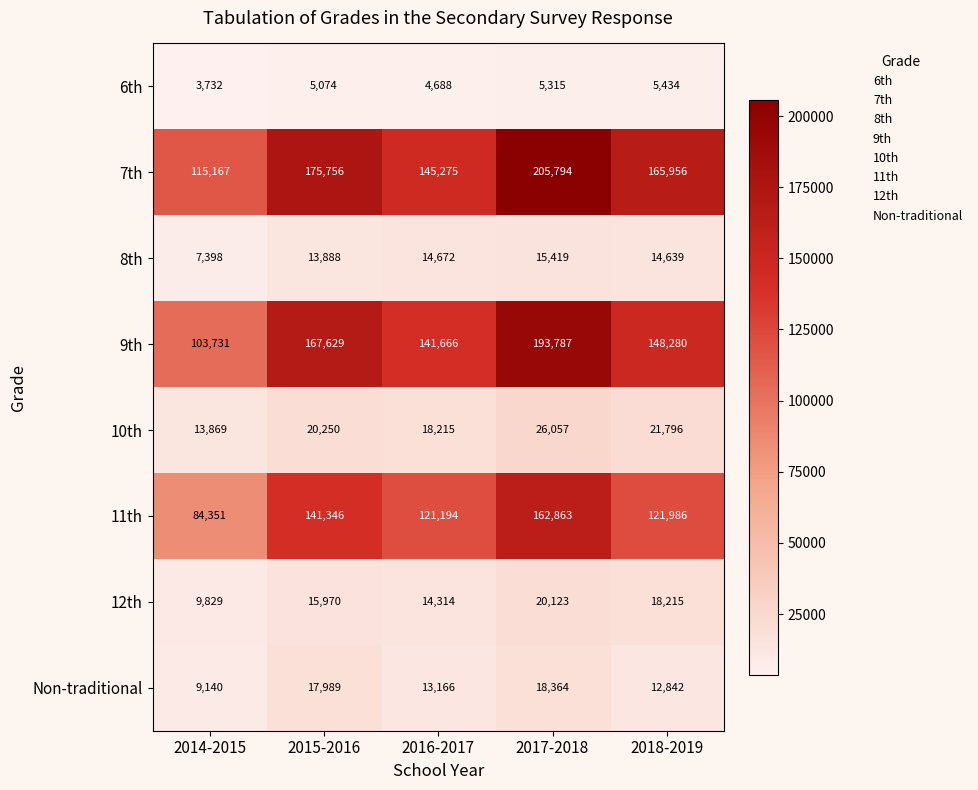

Which series changed the most between 2016-2017 and 2018-2019?

7th